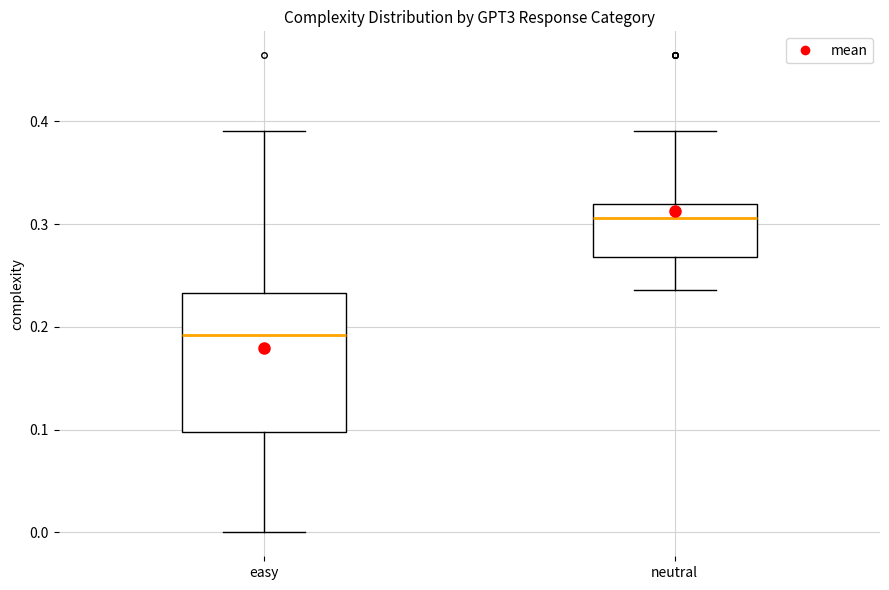

Where does the median line of the box for easy sit on the y-axis? The values are not printed on the chart, so give them approximately, as read against the axis.

0.19